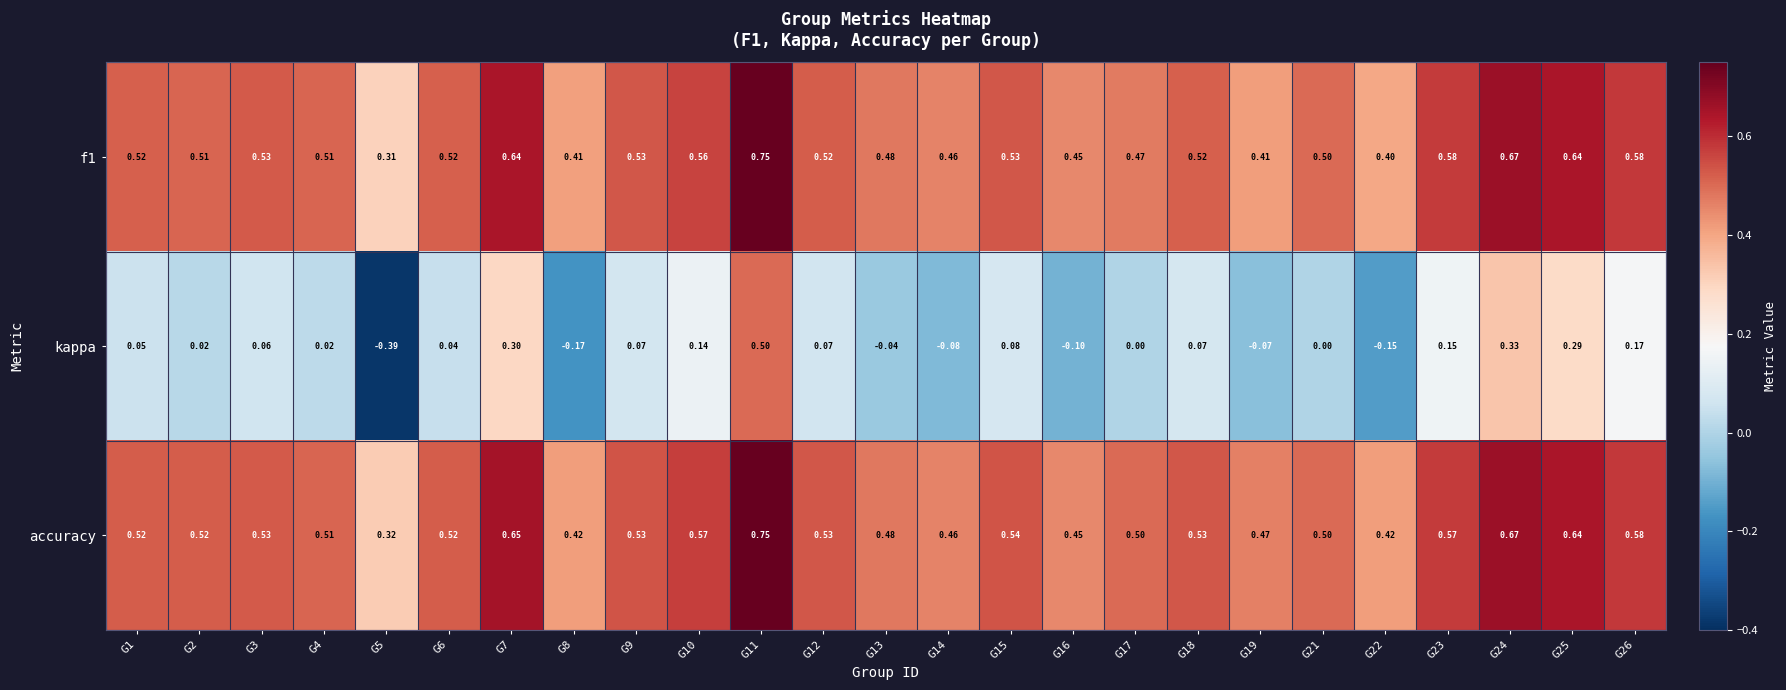

Which series changed the most between G21 and G22?

kappa